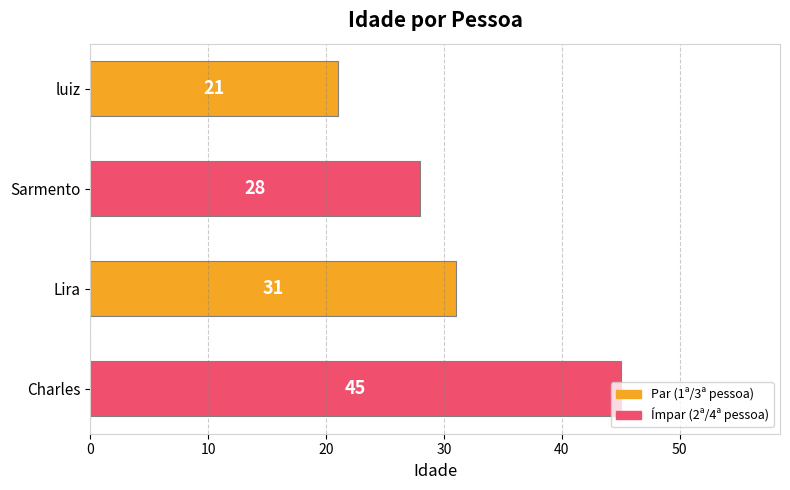

The chart shows a value of 31 at Lira. True or false?

True